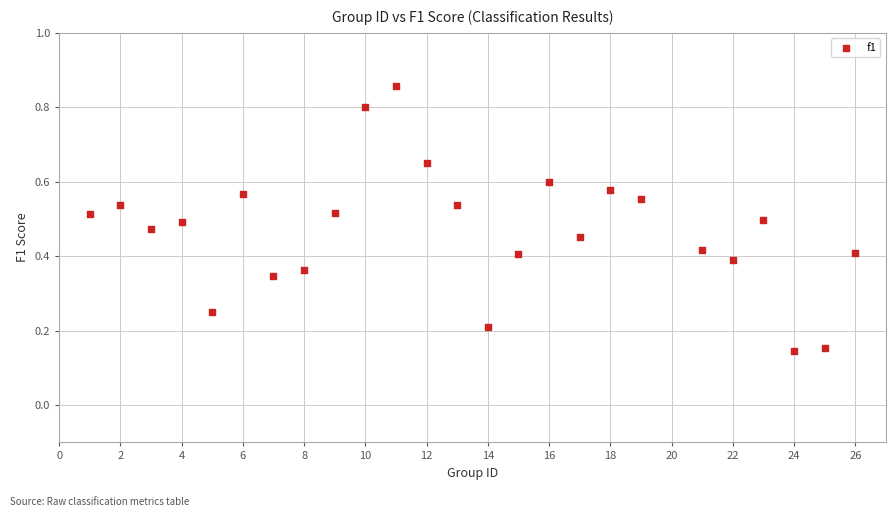

What is the range of Y values (max minus min)?

0.7